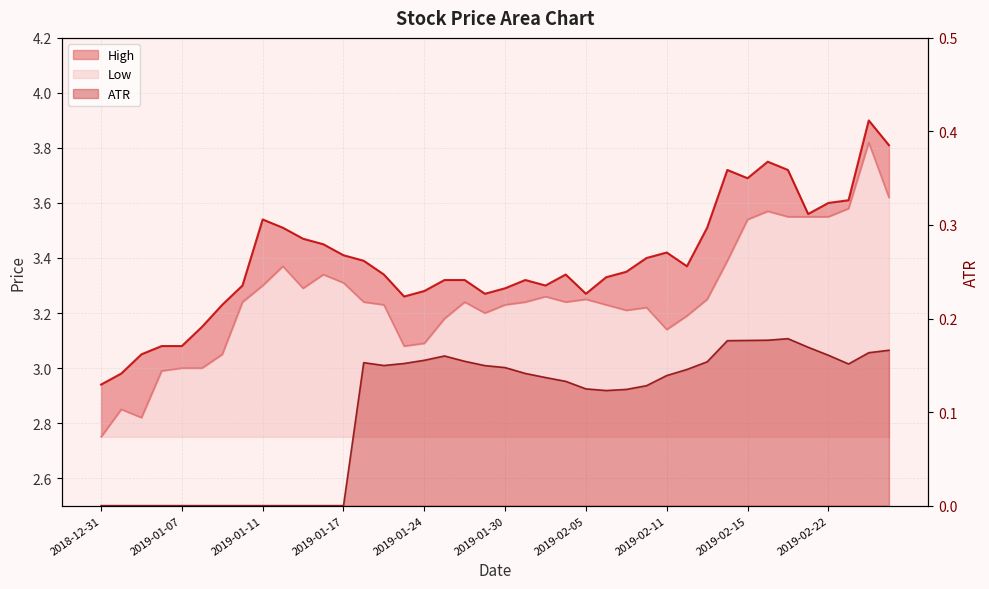

What is the difference between the ATR values at 2019-01-29 and 2019-01-04?

0.1